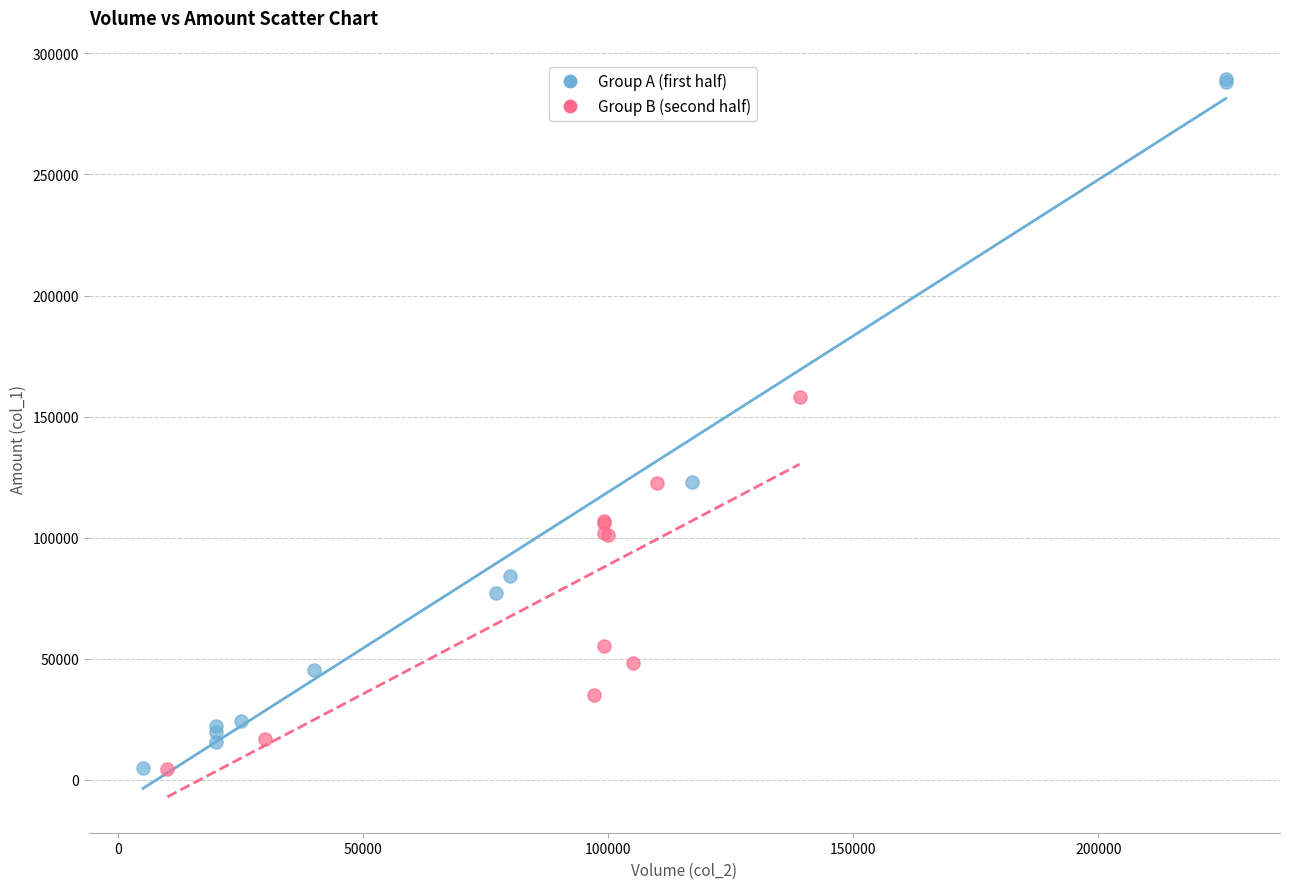

Which series reaches the maximum Y coordinate?

Group A (first half)